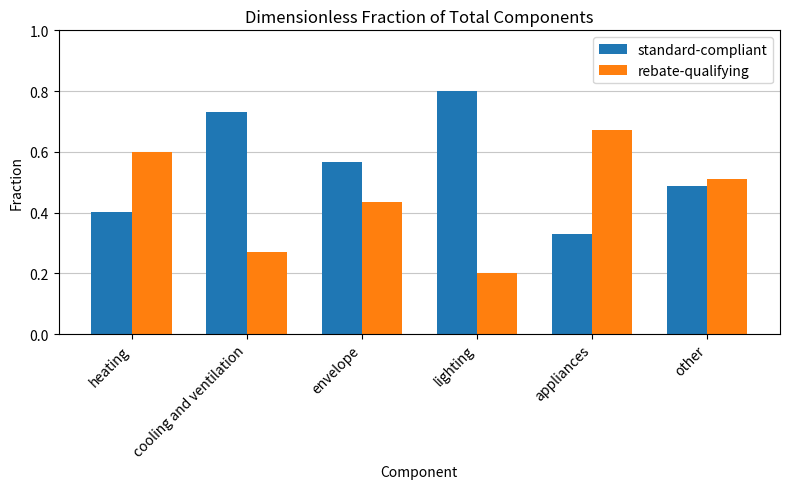

At appliances, list the series in order from smallest to largest.

standard-compliant, rebate-qualifying